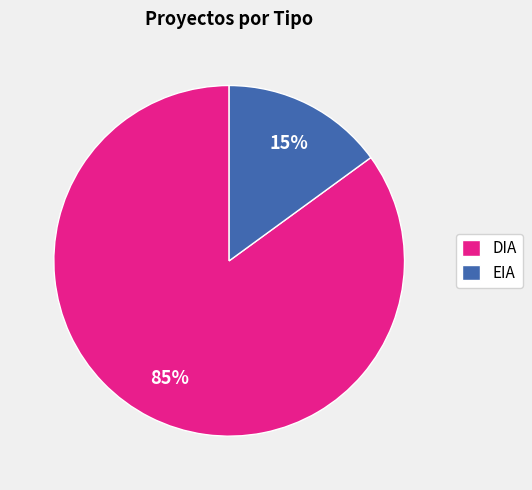

What percentage is the EIA slice, to the nearest percent?

15%